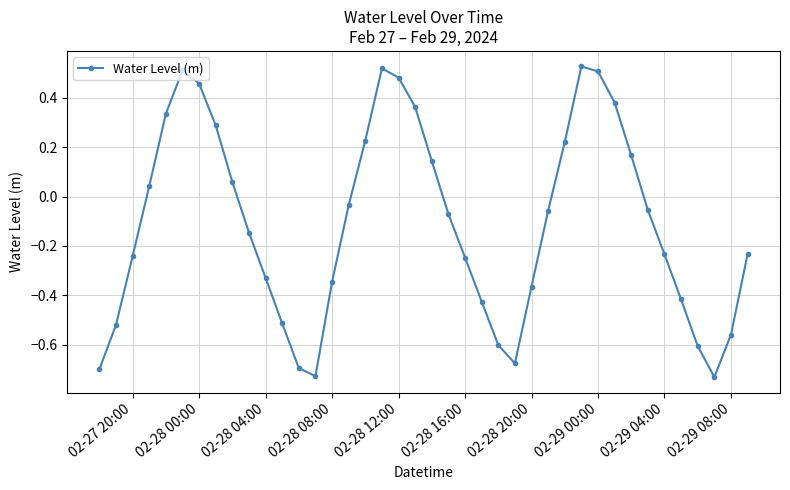

True or false: there are more than 1 points higher than both neighbors.

True